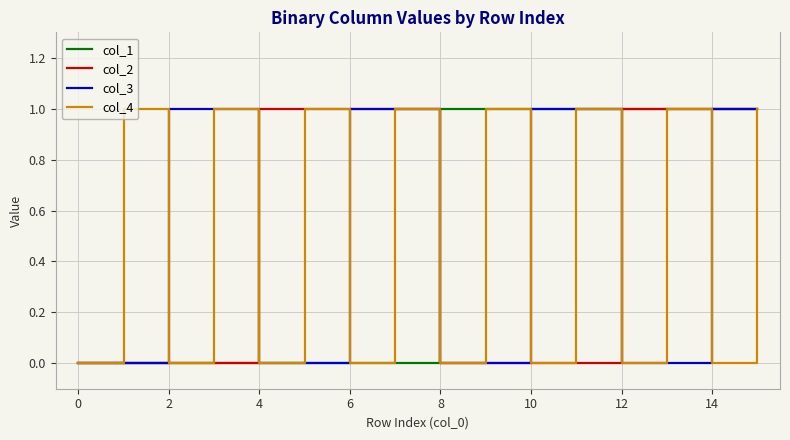

What are all the series names shown in the legend?

col_1, col_2, col_3, col_4